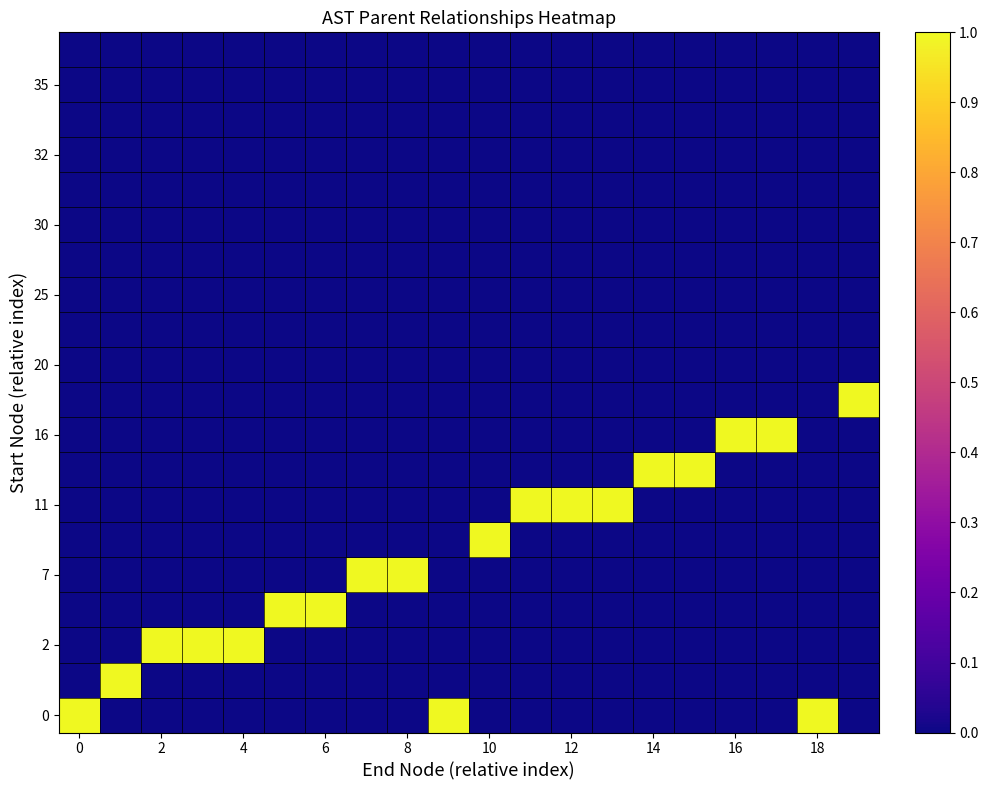

What is the greatest value displayed?

1